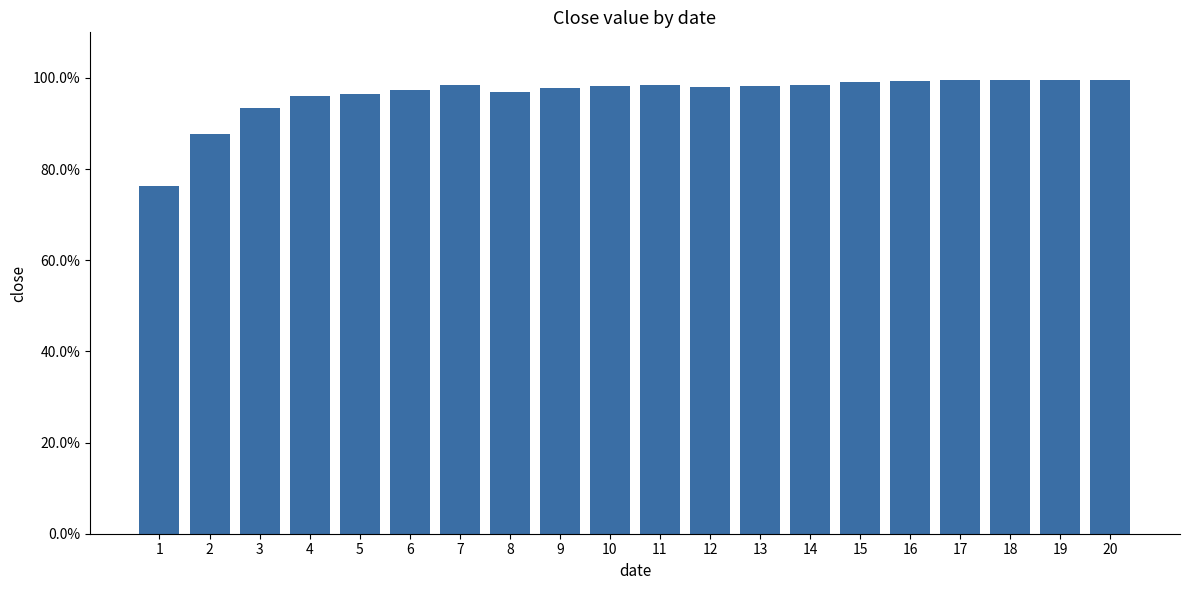

At which label is the value closest to 0?

1